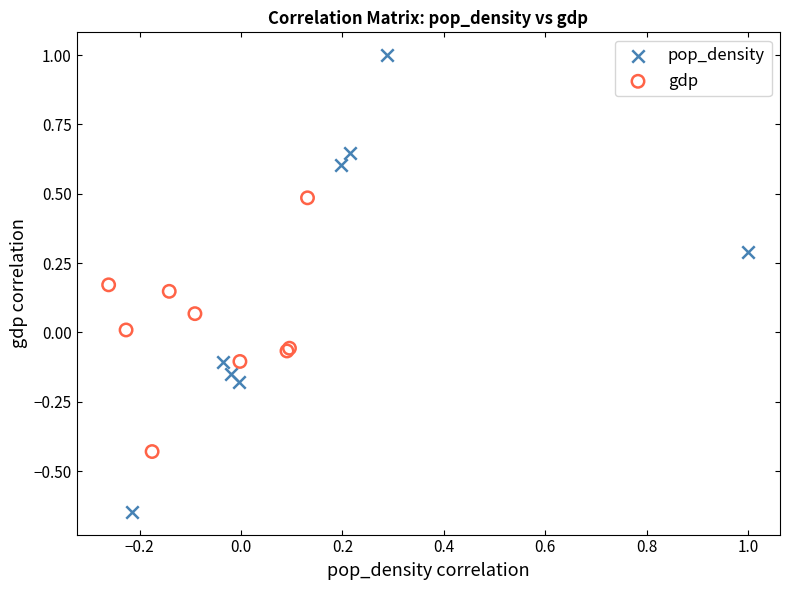

What are all the series names shown in the legend?

pop_density, gdp